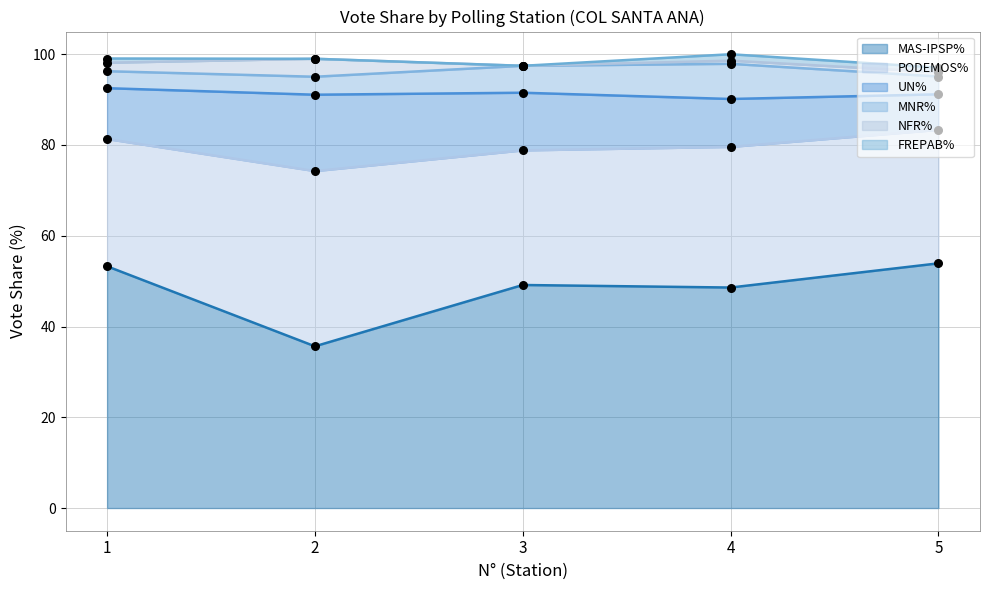

What is the total value across all series at 5?

97.0